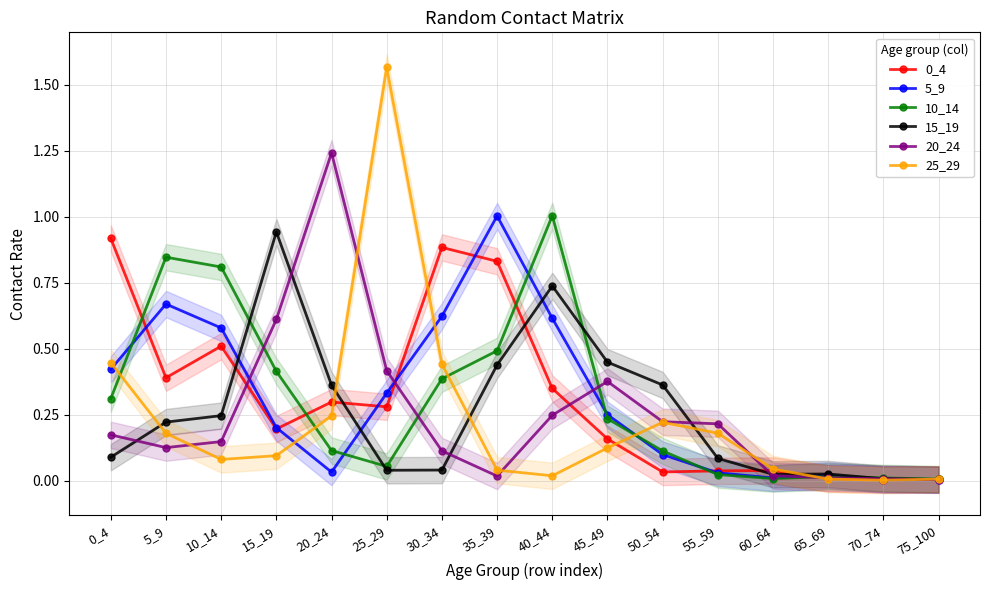

What is the difference between the 25_29 values at 5_9 and 45_49?

0.1